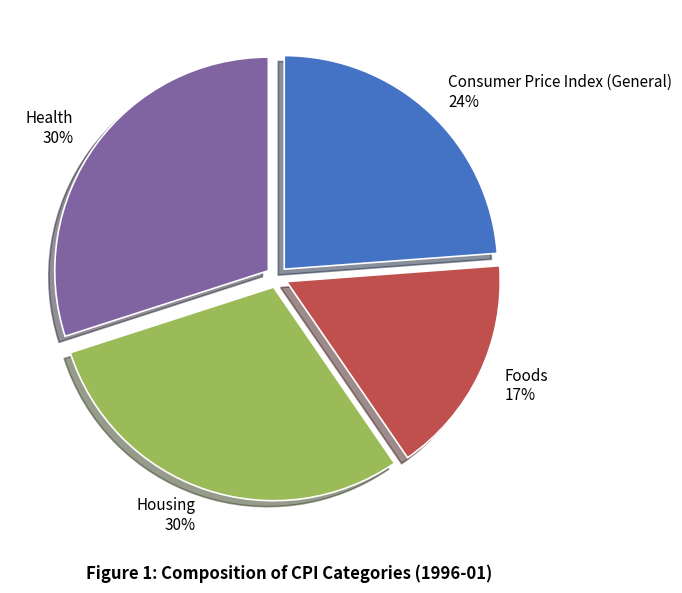

To the nearest percent, what is the average slice percentage?

25%